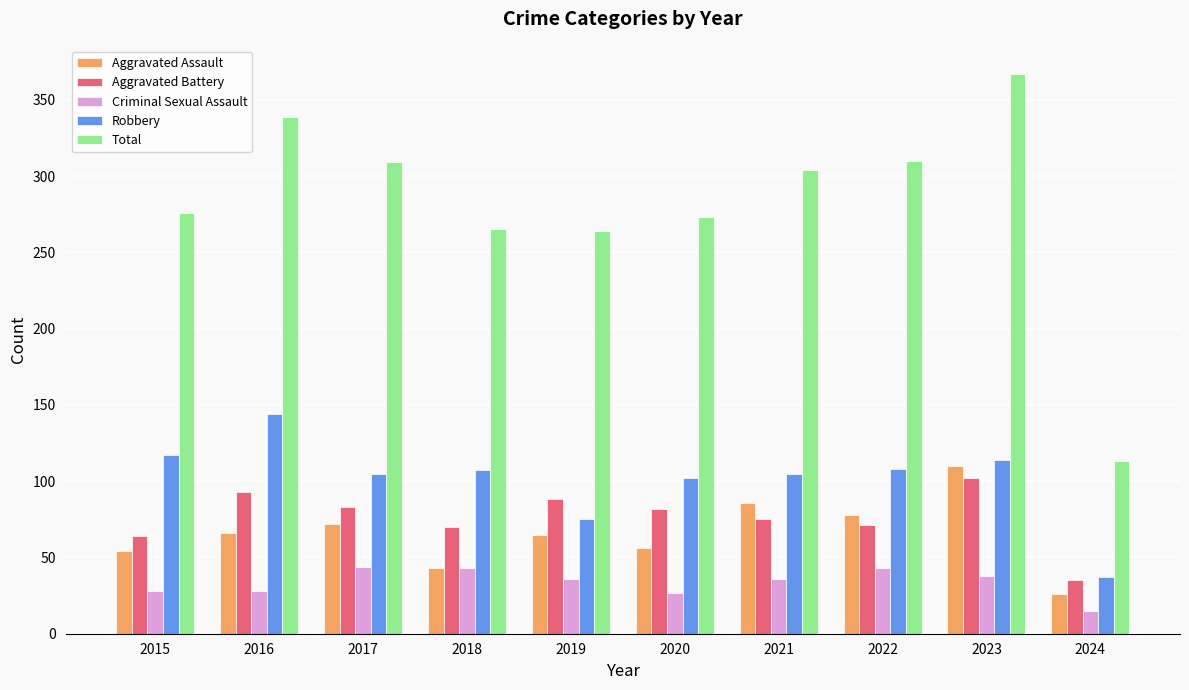

Rank the series at 2022 from lowest to highest value.

Criminal Sexual Assault, Aggravated Battery, Aggravated Assault, Robbery, Total